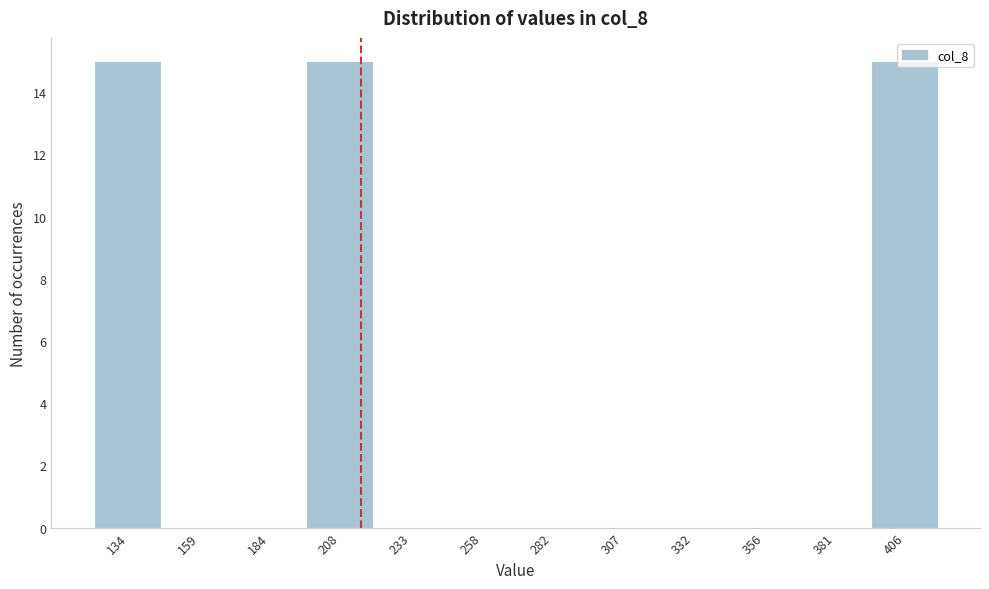

True or false: the data shows 15 at 208.

True